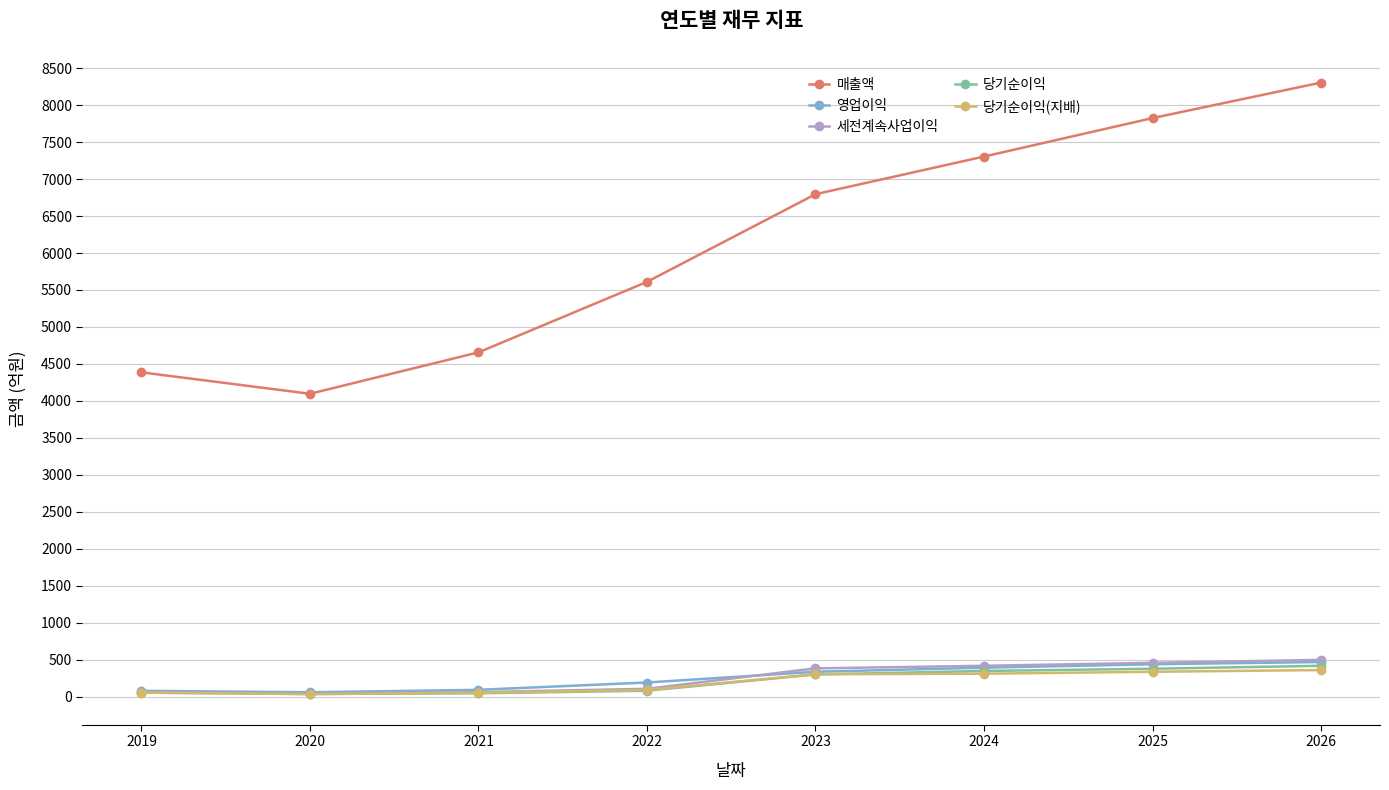

How many interior local valleys does the 매출액 series have?

1